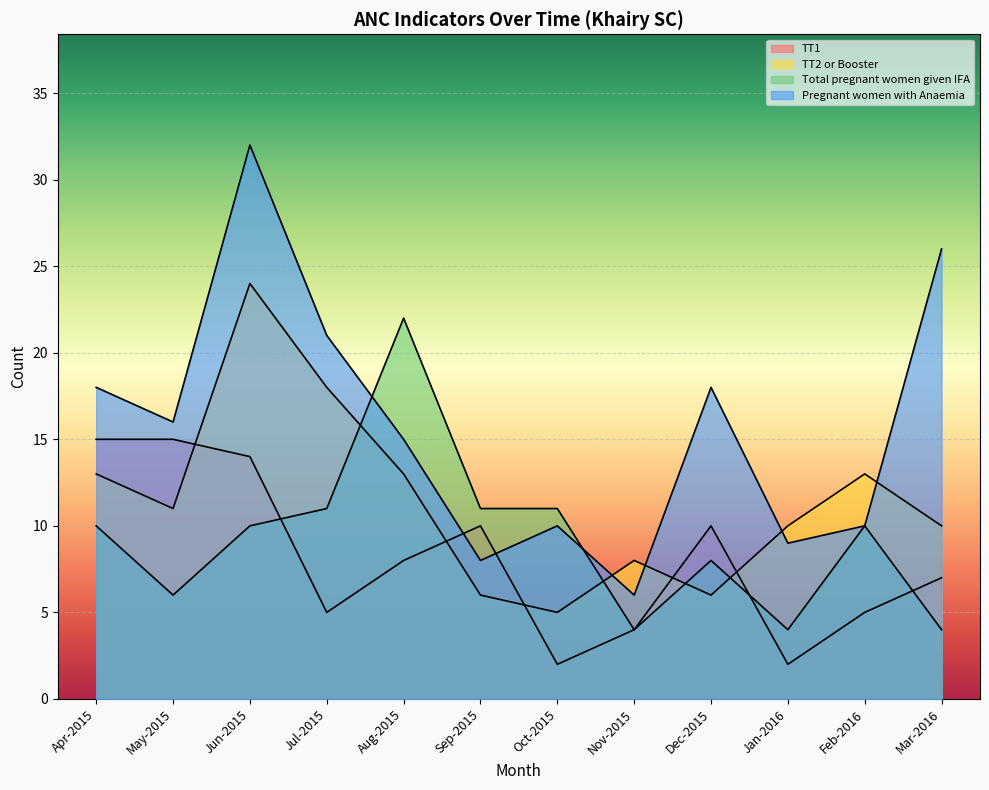

How many interior local peaks does the TT1 series have?

2